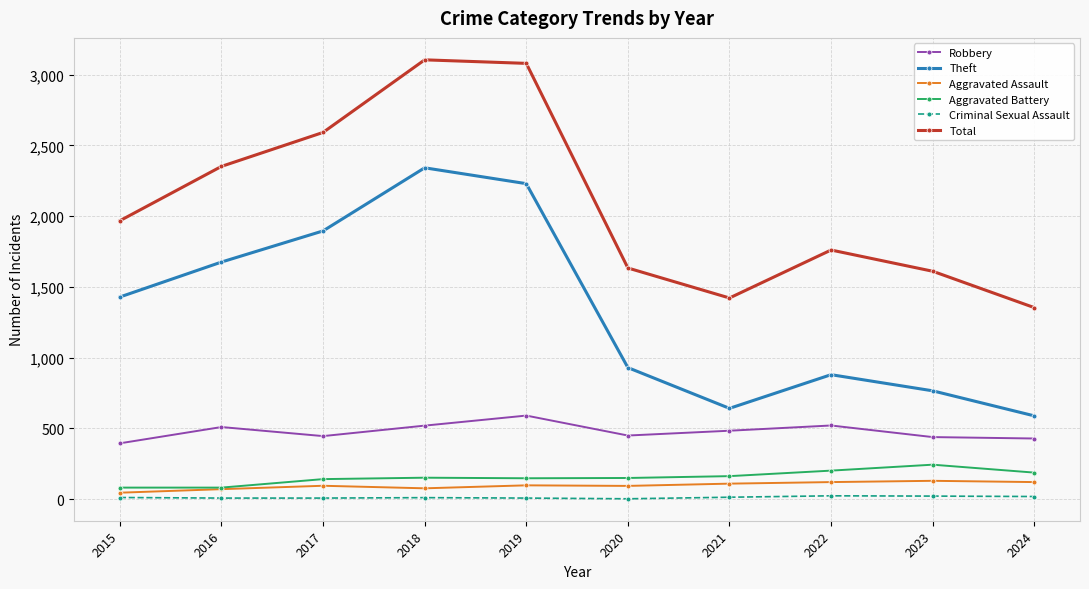

What is the difference between the Aggravated Battery values at 2020 and 2019?

2